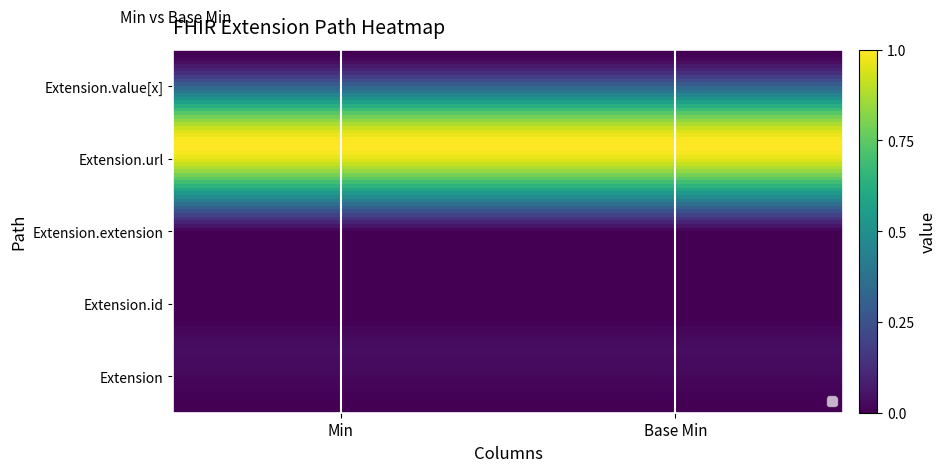

Reading right to left, what are all the values shown in this chart?

Extension: 0	0
Extension.id: 0	0
Extension.extension: 0	0
Extension.url: 1	1
Extension.value[x]: 0	0